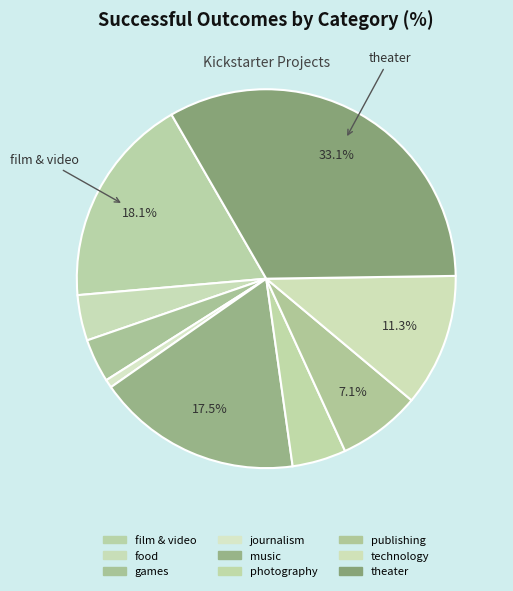

Count the number of slices in the pie.

9